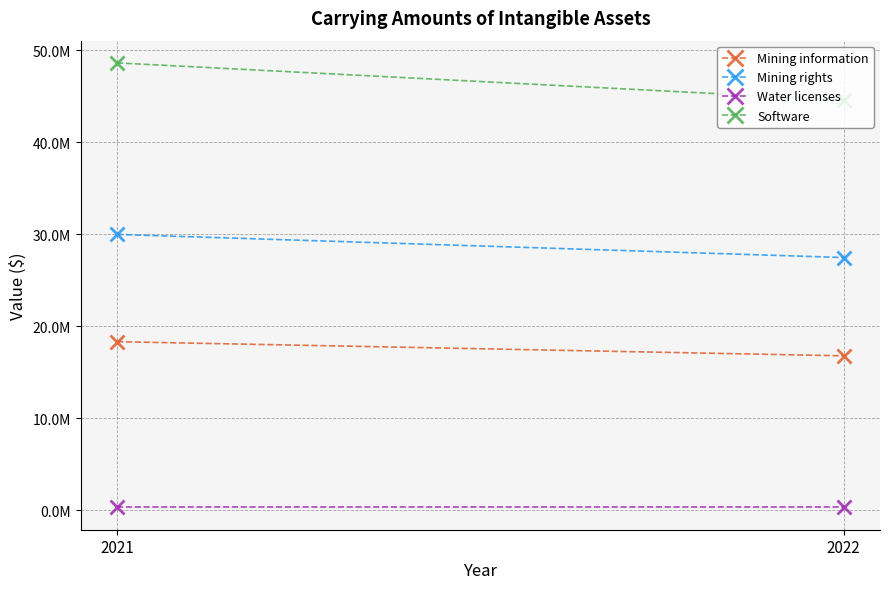

What is the average value of the Software series?

46618932